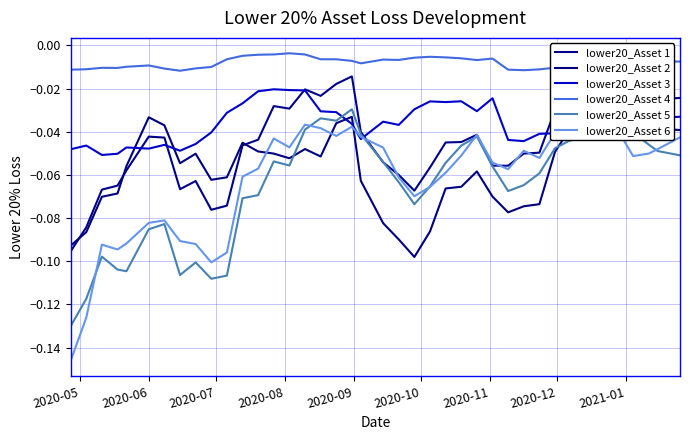

True or false: lower20_Asset 4 and lower20_Asset 3 cross at least once.

False